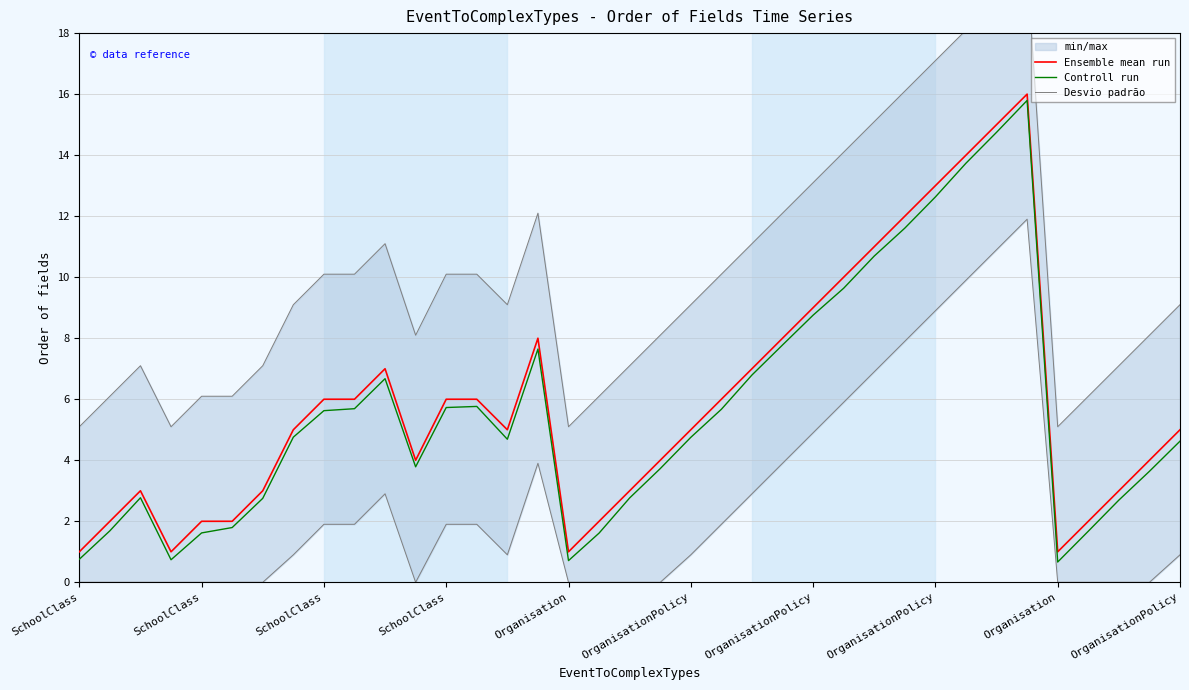

Rank the series at OrganisationPolicy from lowest to highest value.

Desvio padrão, Controll run, Ensemble mean run